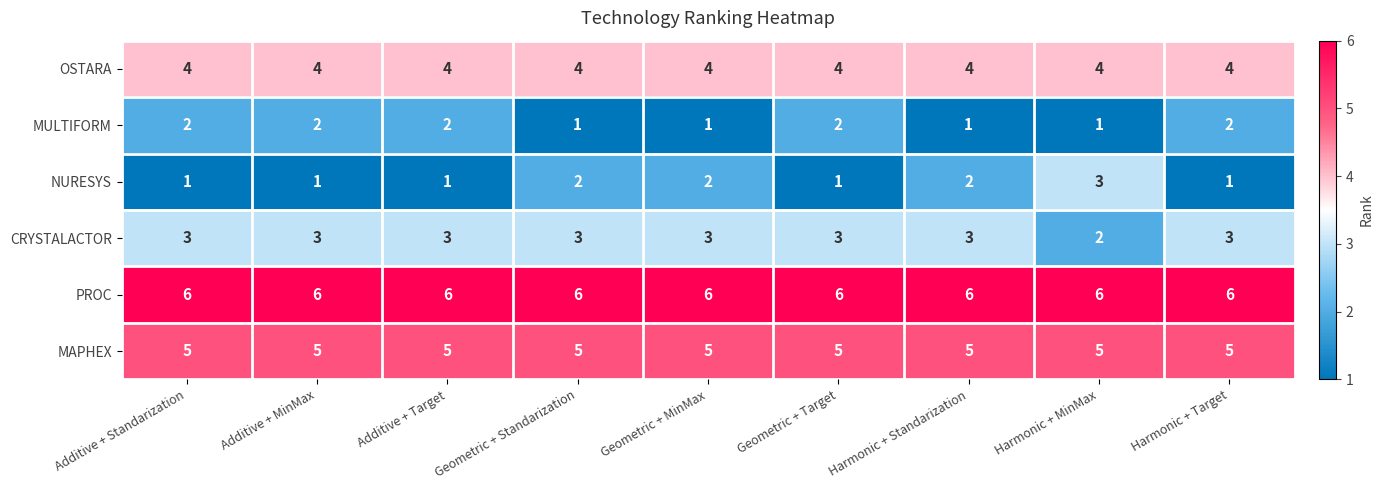

At Harmonic + Standarization, list the series in order from largest to smallest.

PROC, MAPHEX, OSTARA, CRYSTALACTOR, NURESYS, MULTIFORM